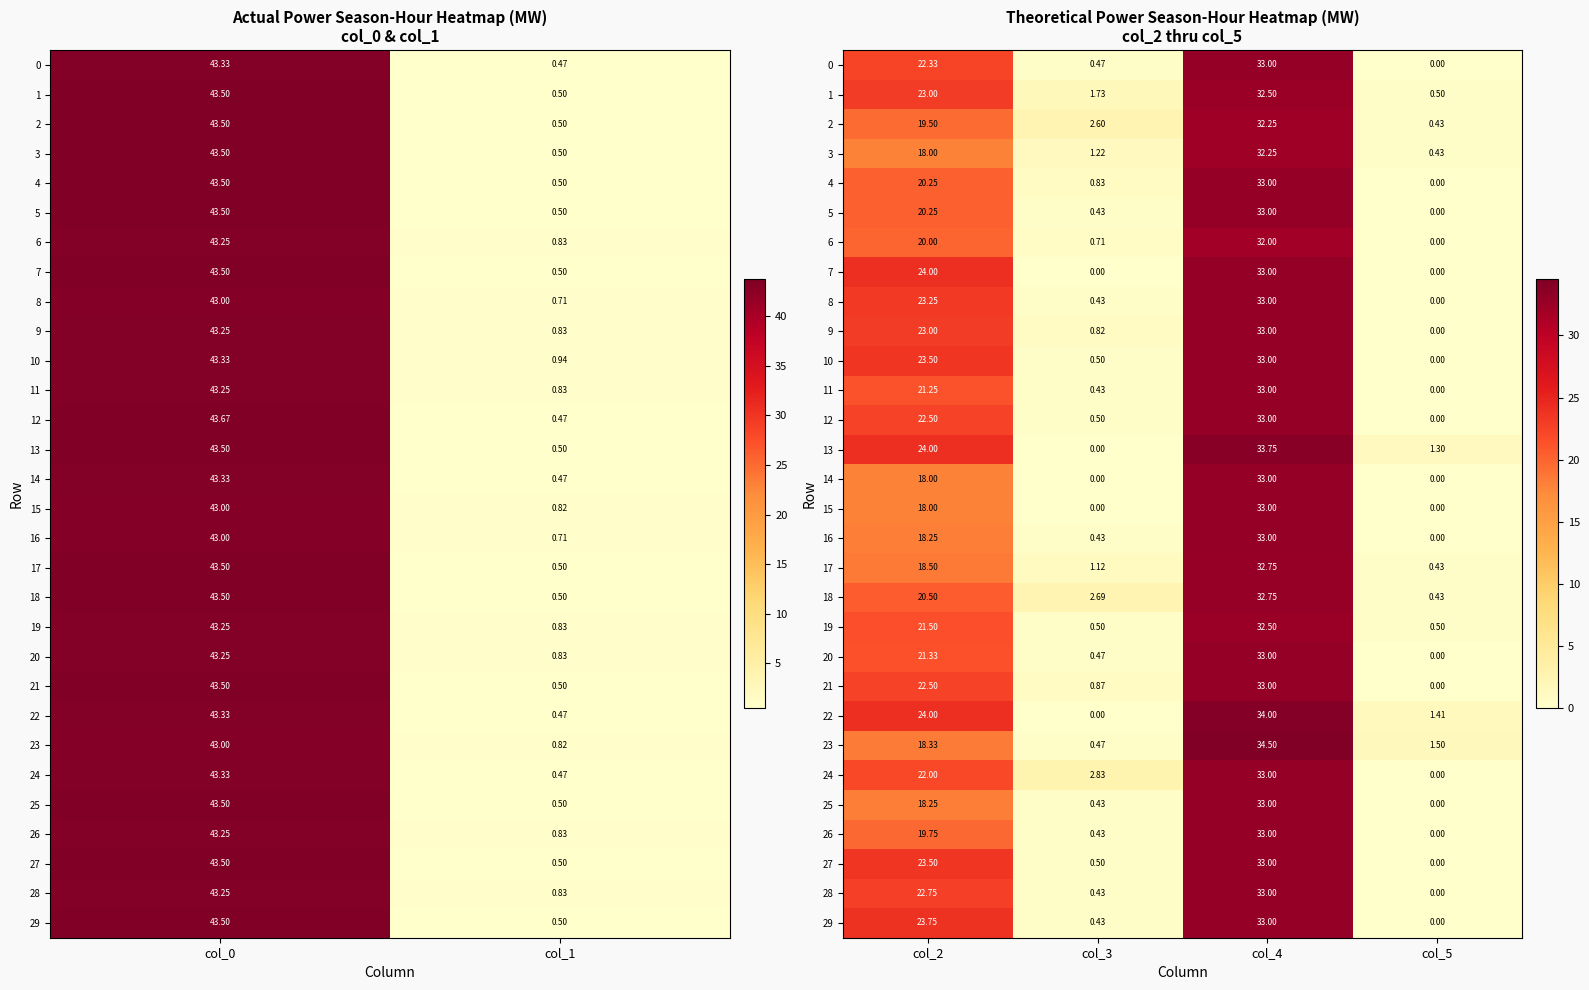

Is it true that 14 equals -16.1 at col_5?

False